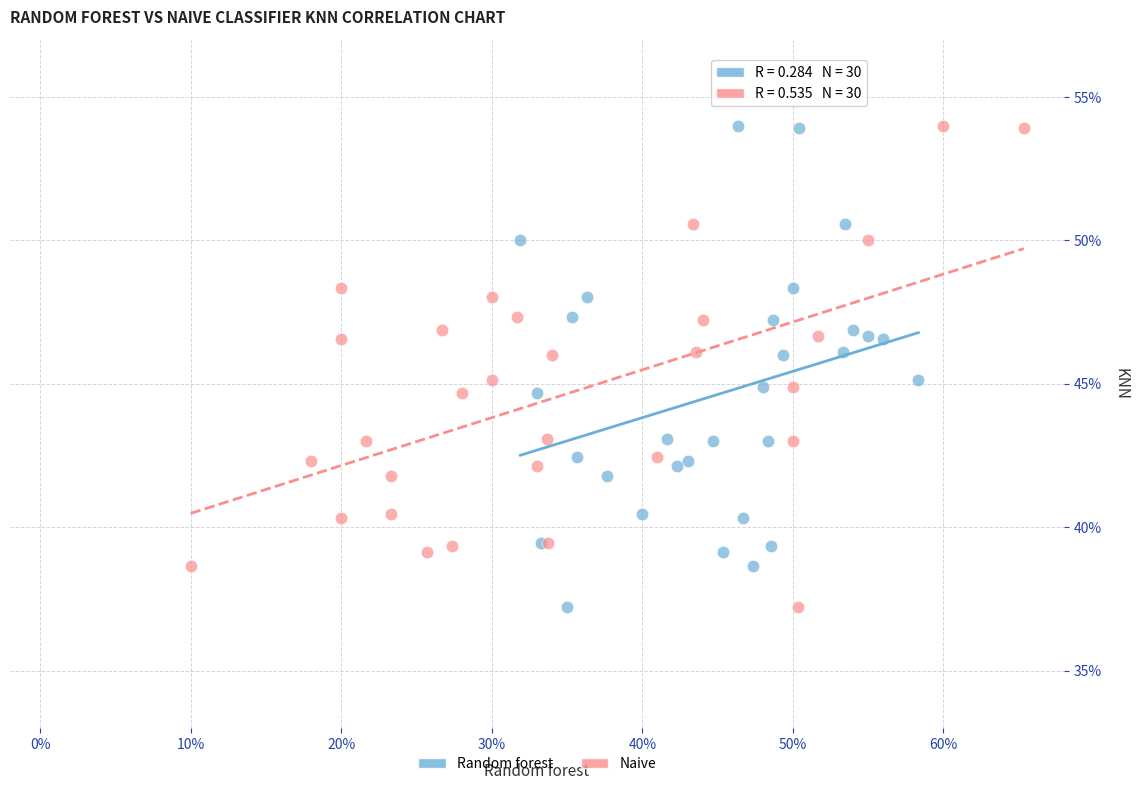

What are all the series names shown in the legend?

Random forest, Naive